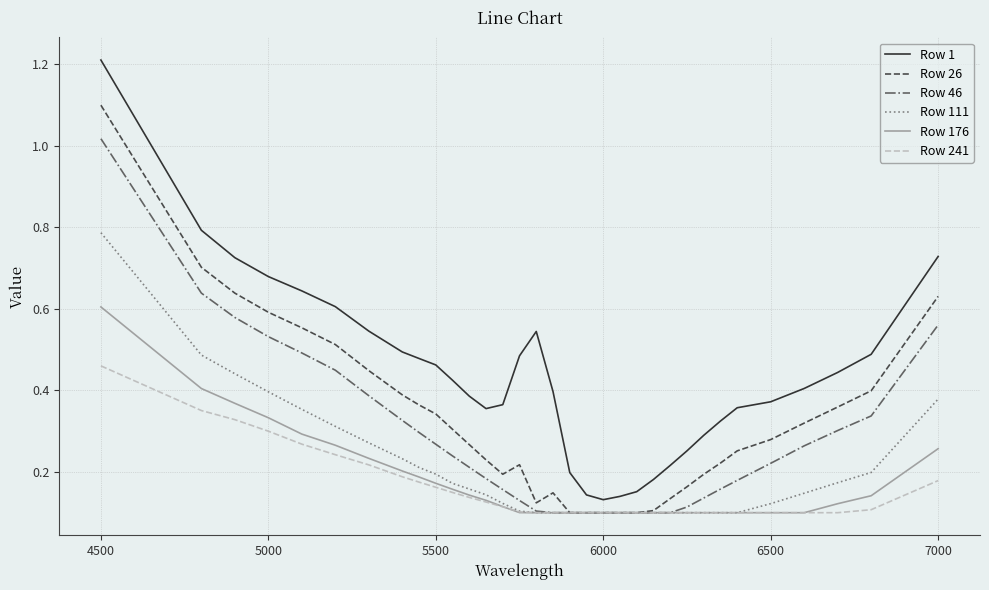

What is the greatest value displayed?

1.2